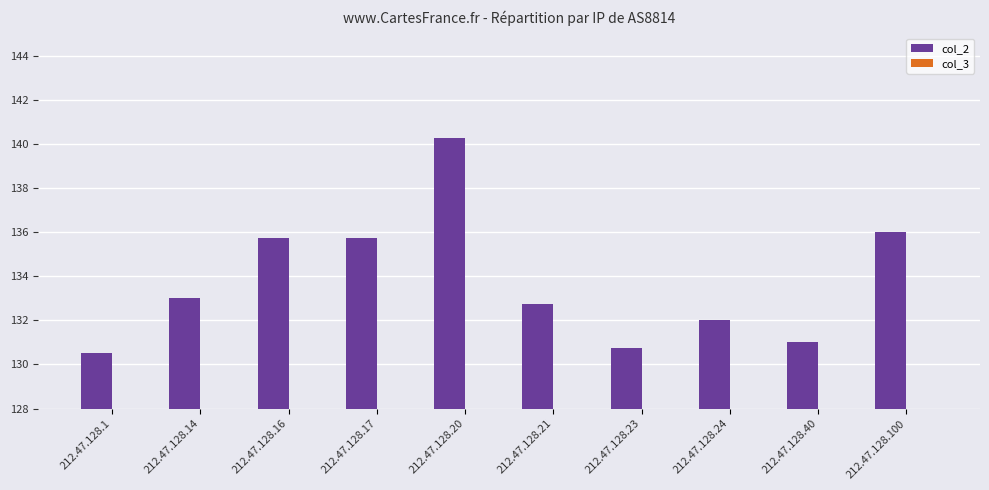

What is the approximate value at 212.47.128.14?

133.0